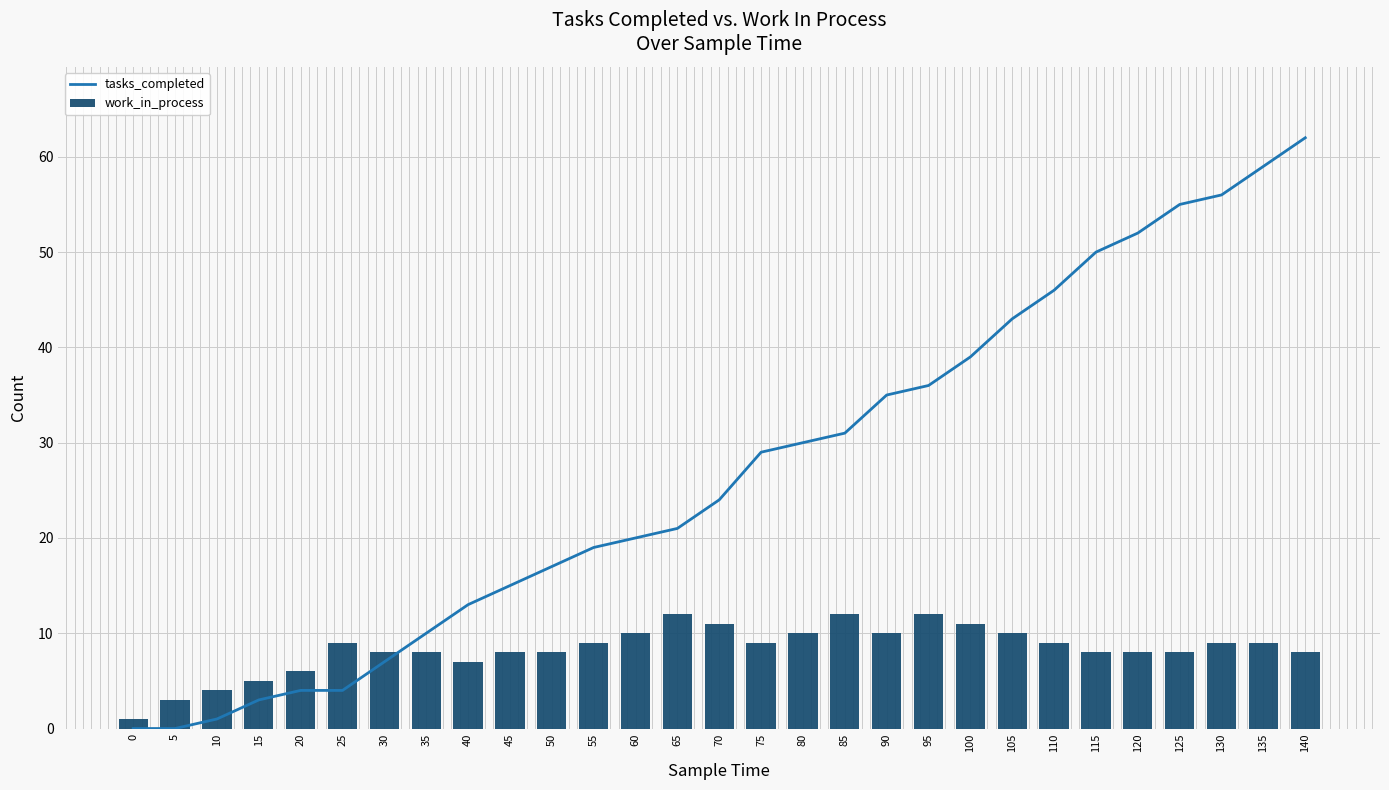

Reading left to right, what are all the values shown in this chart?

tasks_completed: 0=0	5=0	10=1	15=3	20=4	25=4	30=7	35=10	40=13	45=15	50=17	55=19	60=20	65=21	70=24	75=29	80=30	85=31	90=35	95=36	100=39	105=43	110=46	115=50	120=52	125=55	130=56	135=59	140=62
work_in_process: 0=1	5=3	10=4	15=5	20=6	25=9	30=8	35=8	40=7	45=8	50=8	55=9	60=10	65=12	70=11	75=9	80=10	85=12	90=10	95=12	100=11	105=10	110=9	115=8	120=8	125=8	130=9	135=9	140=8